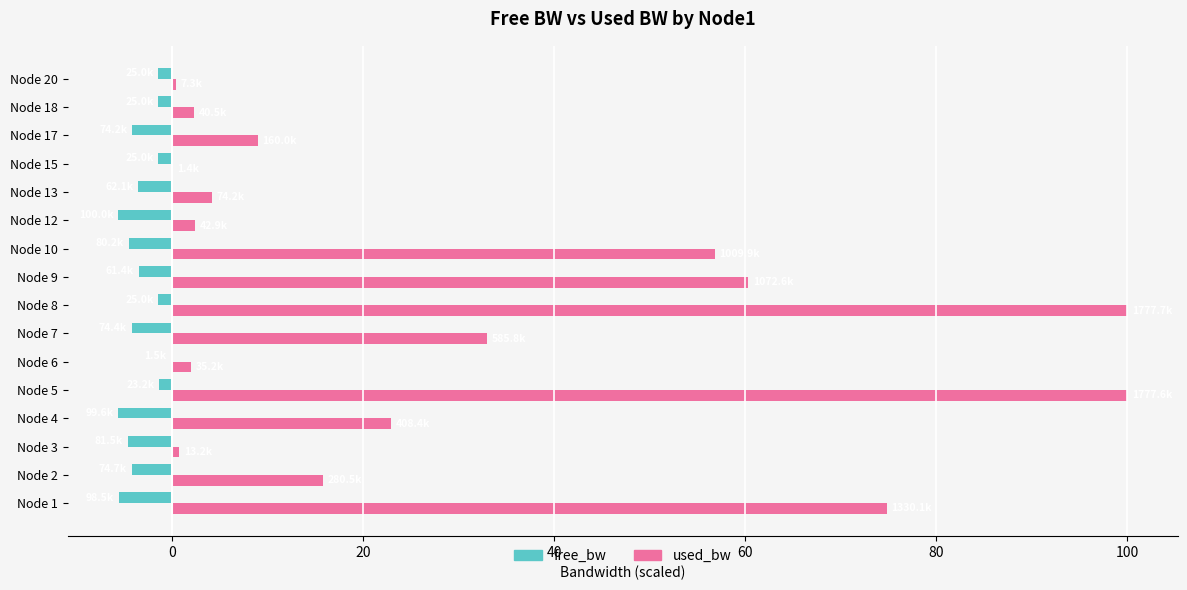

At which label is used_bw closest to 50?

Node 10